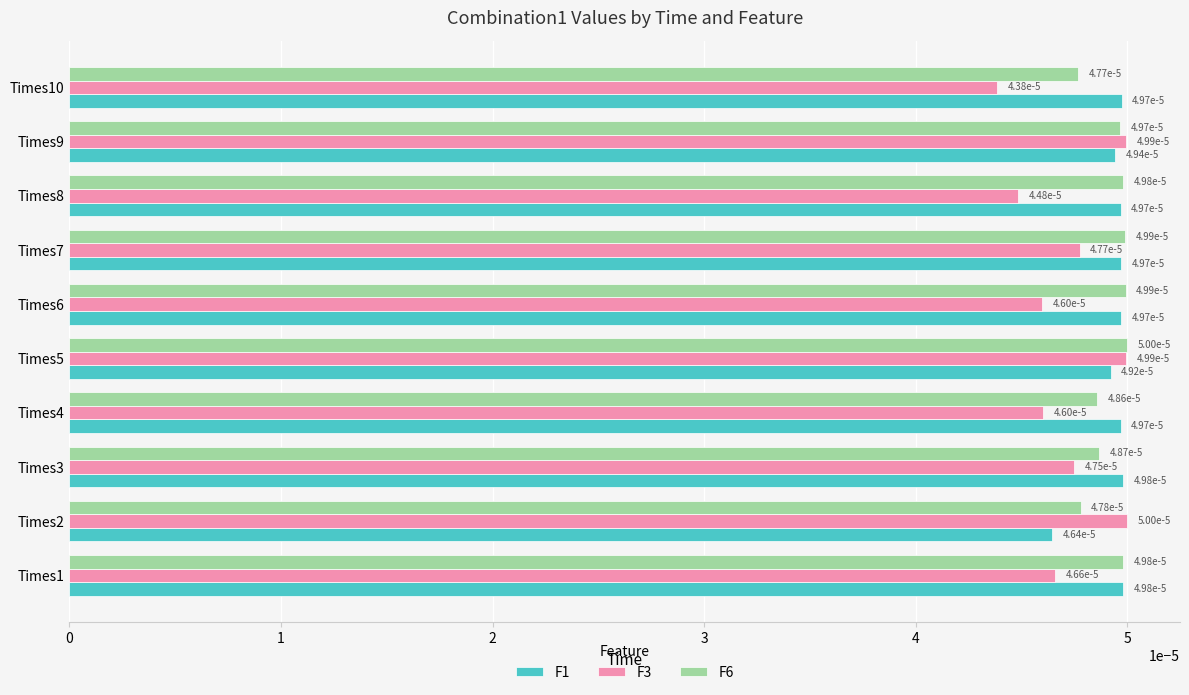

At how many categories does at least one series exceed 0?

10